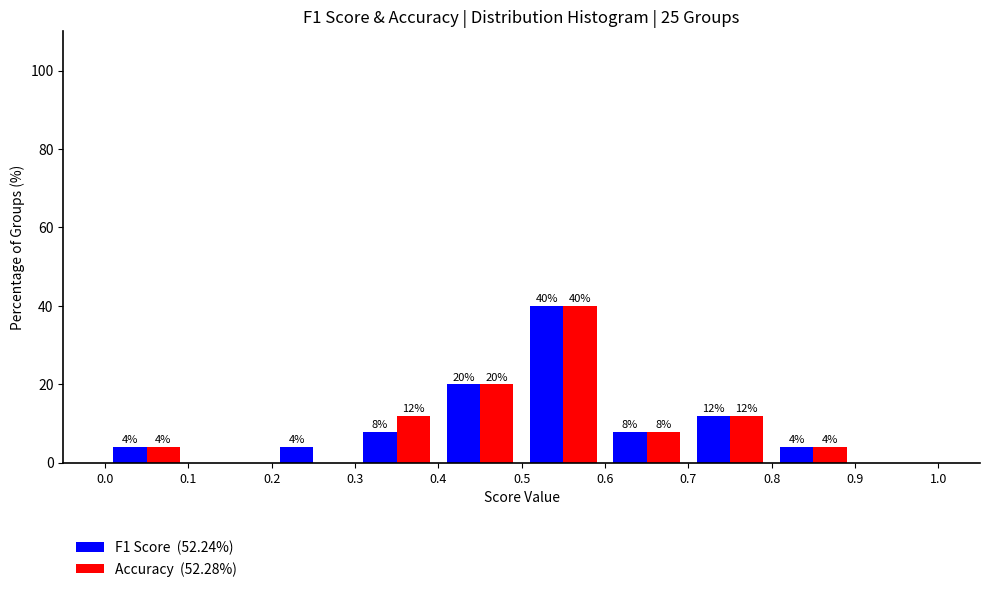

In the Accuracy  (52.28%) series, which range on the x-axis has the tallest bar?

0.5 to 0.6